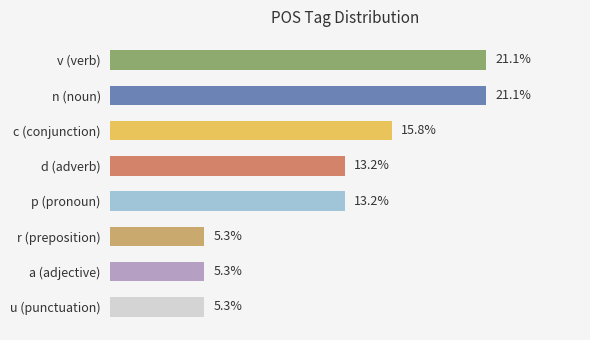

What is the label of the 4th bar from the bottom?

p (pronoun)